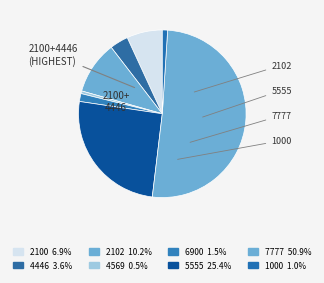

Count the number of slices in the pie.

8